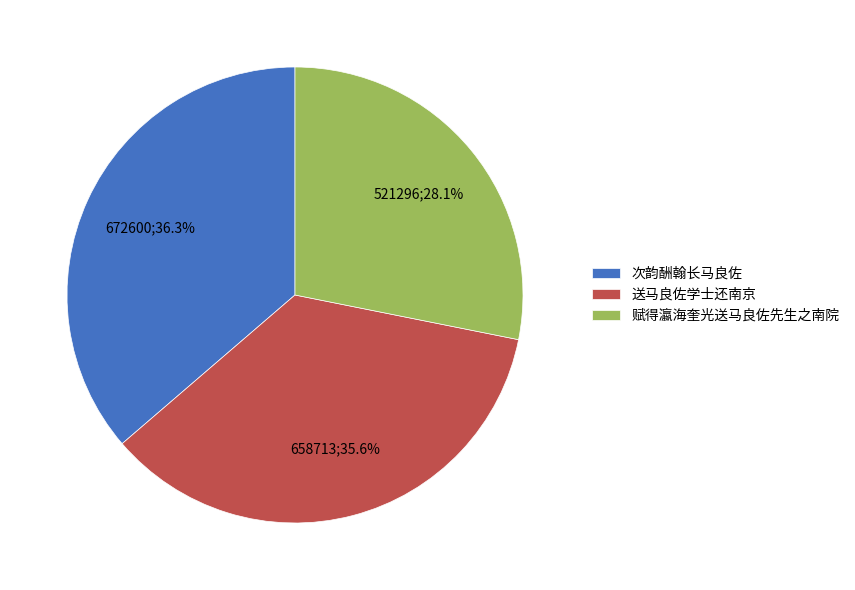

What is the largest slice in the pie chart?

次韵酬翰长马良佐